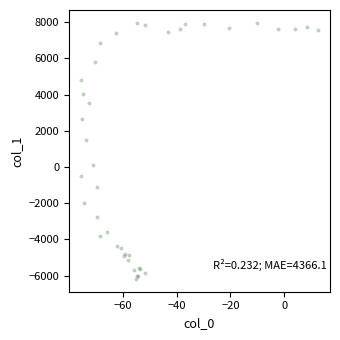

What Y value in the scatter plot is closest to 891?

1486.9